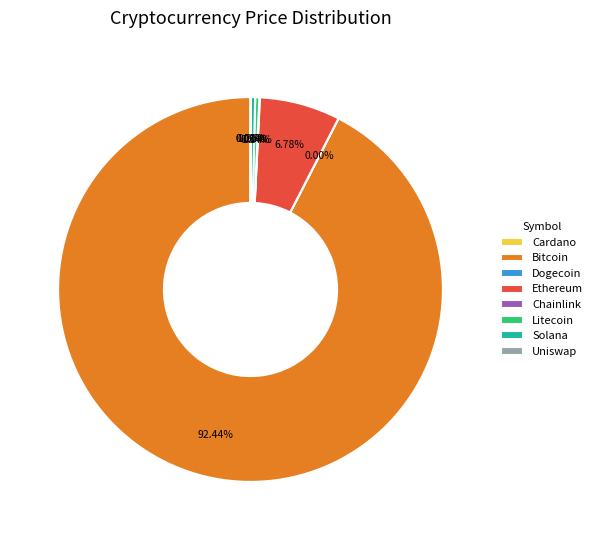

Does any single category account for the majority?

Yes